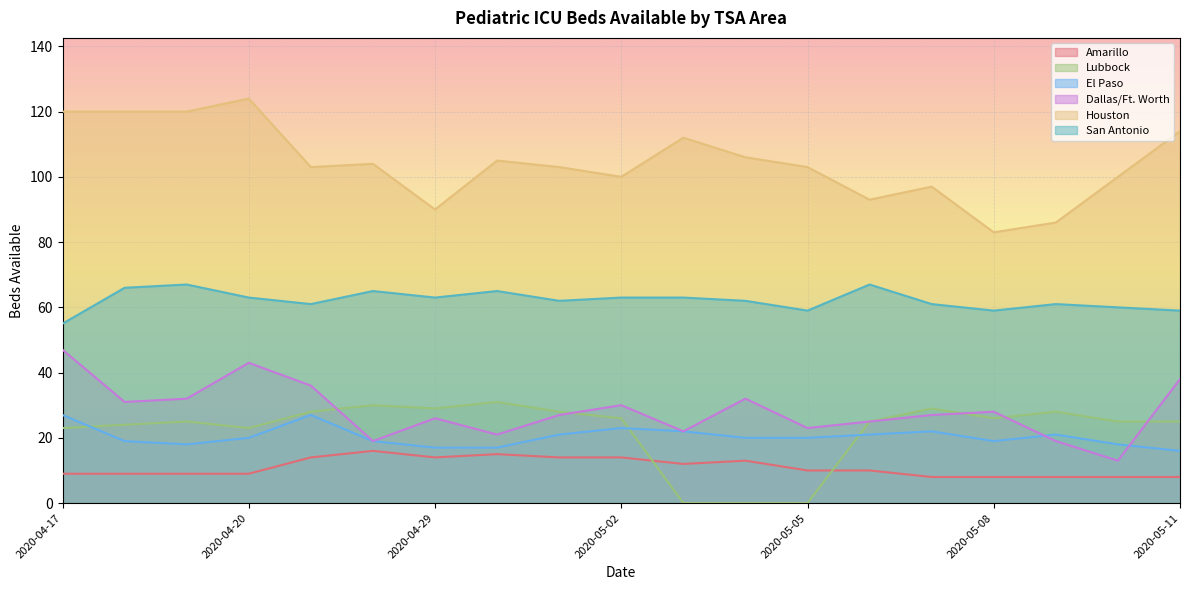

What is the label of the 6th point from the right?

2020-05-06